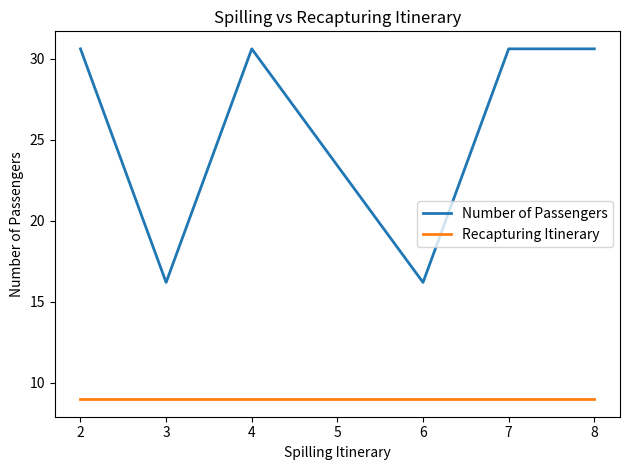

Rank the series by their average value, from lowest to highest.

Recapturing Itinerary, Number of Passengers